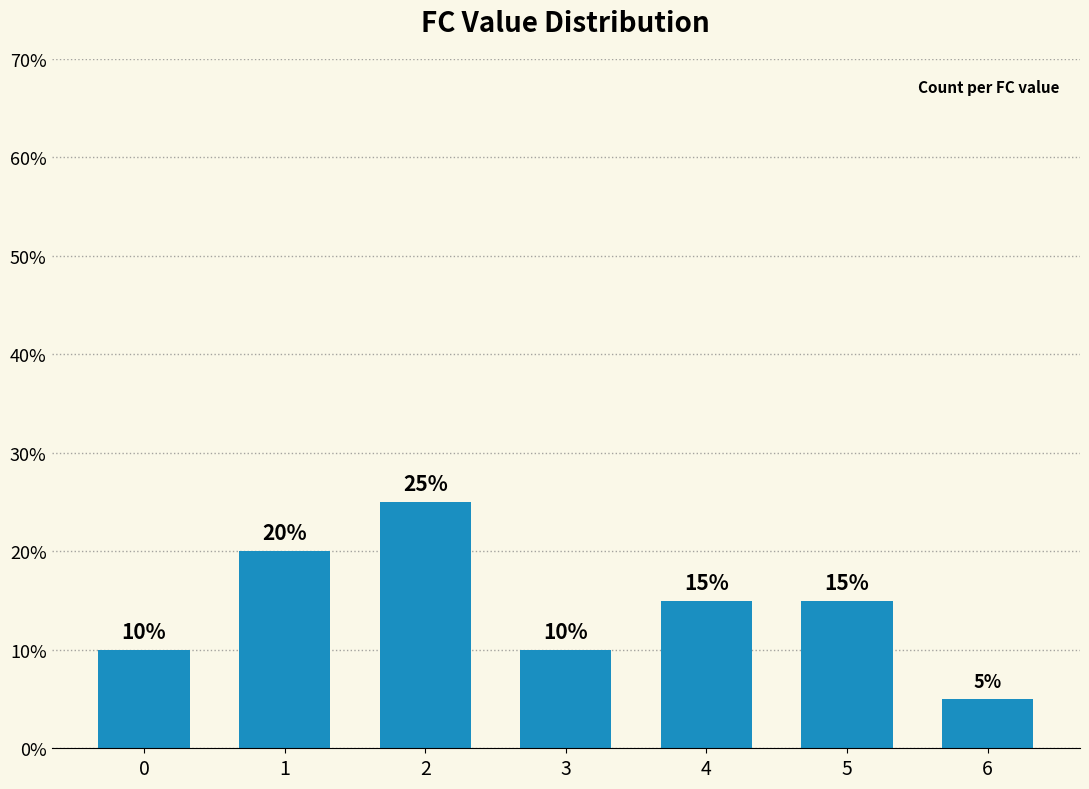

How many data points does each series have?

7